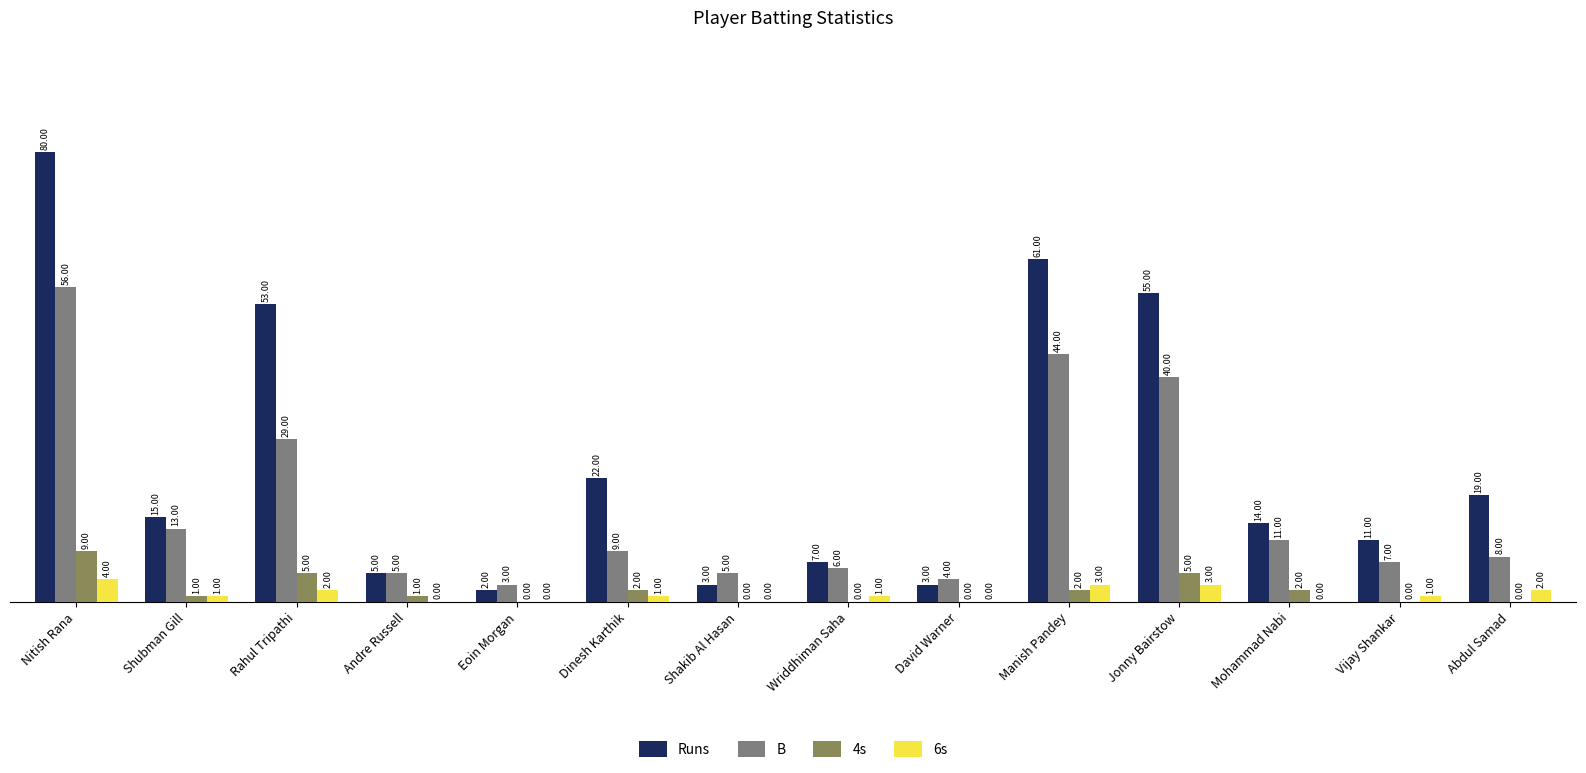

What is the sum of all Runs values?

350